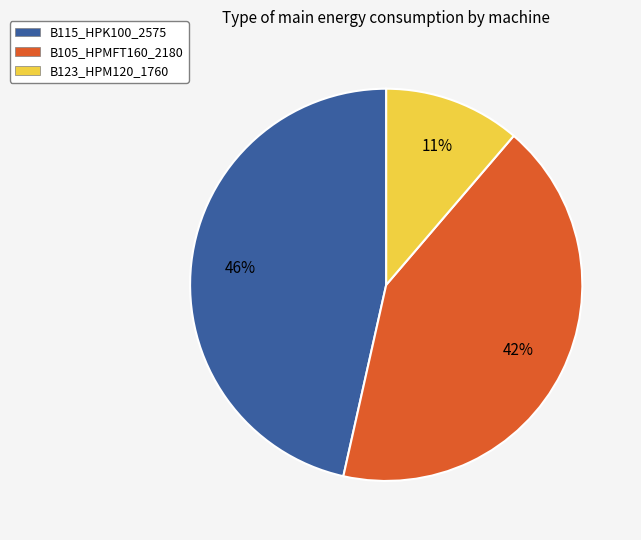

Which category has the biggest portion of the pie?

B115_HPK100_2575